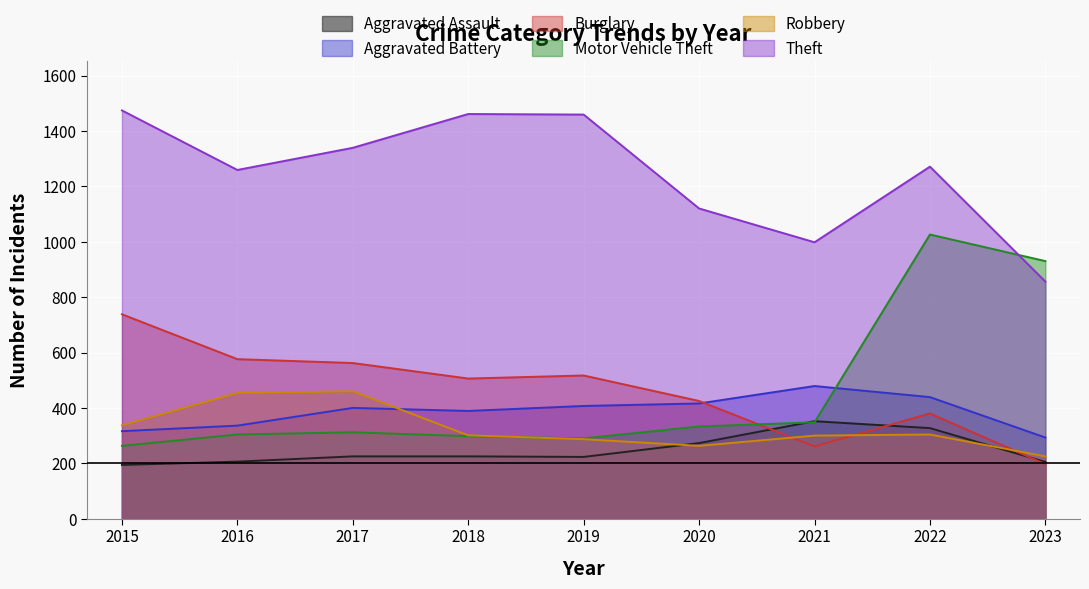

Is it true that Robbery equals 460 at 2017?

True